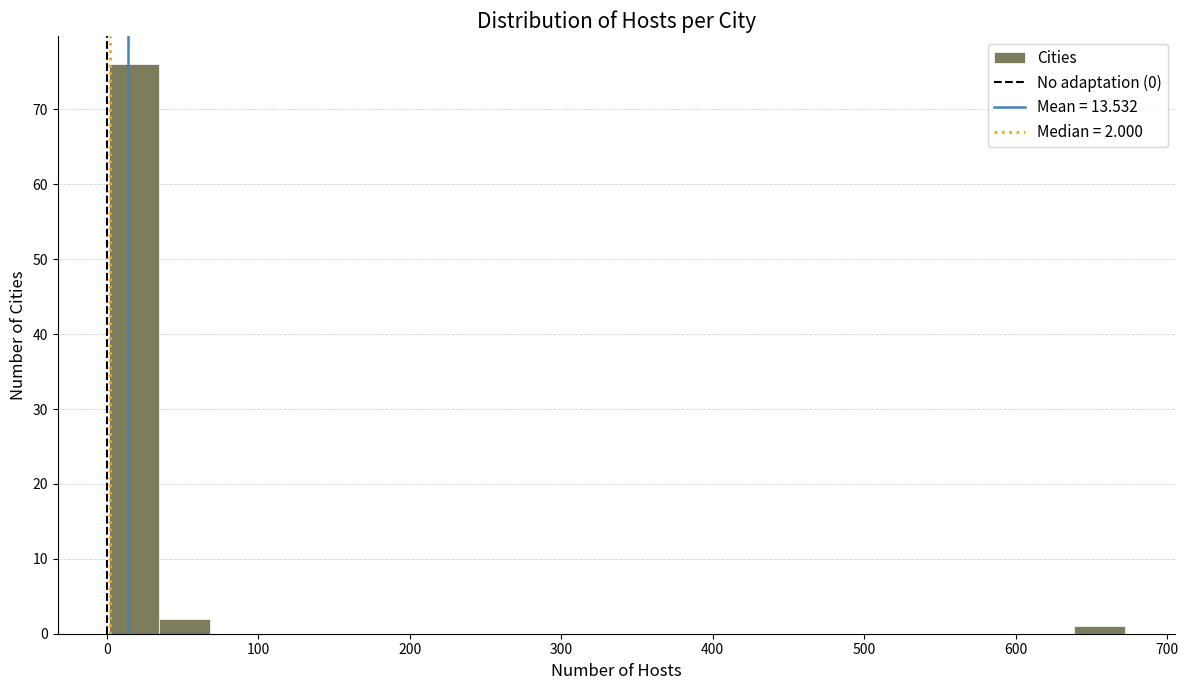

Around what value on the x-axis is the tallest bar? Give the approximate position of its centre, as read against the axis.

20